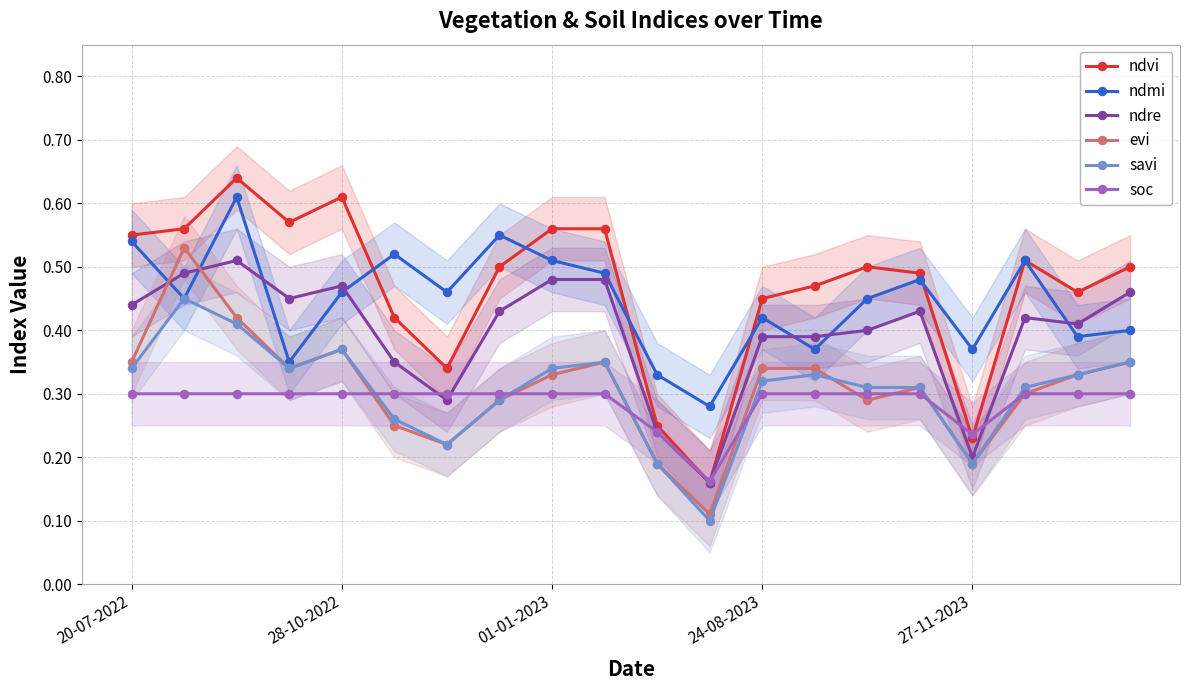

True or false: evi and ndmi intersect in this chart.

True